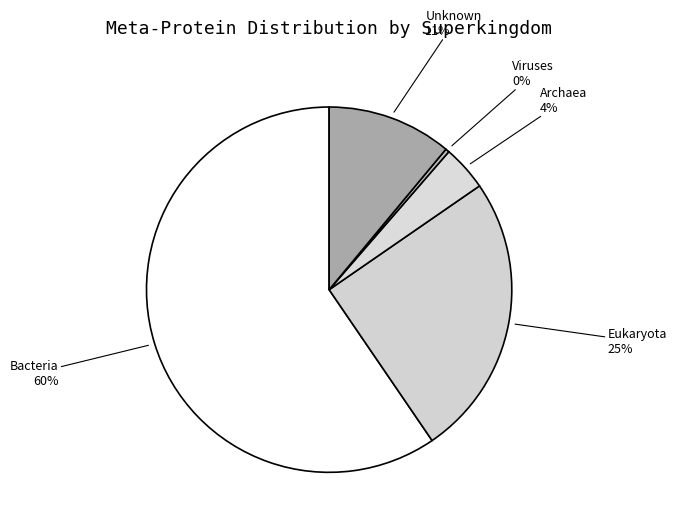

Count the number of slices in the pie.

5